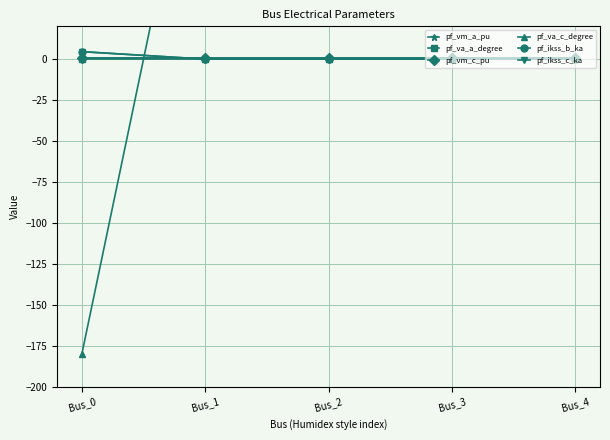

What is the difference between the maximum and minimum values in the pf_ikss_b_ka series?

4.5